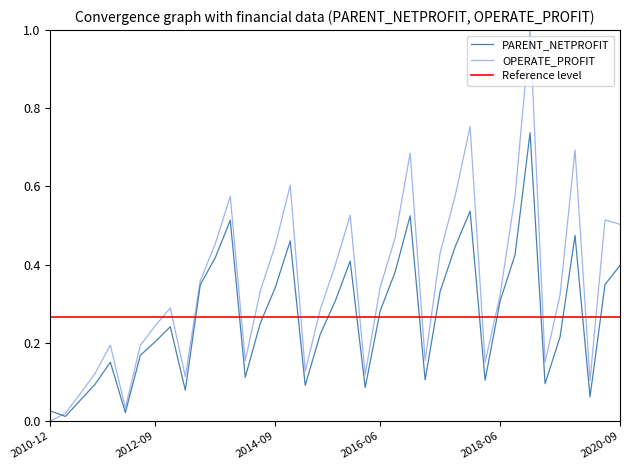

Where is the first local minimum for OPERATE_PROFIT?

2012-03